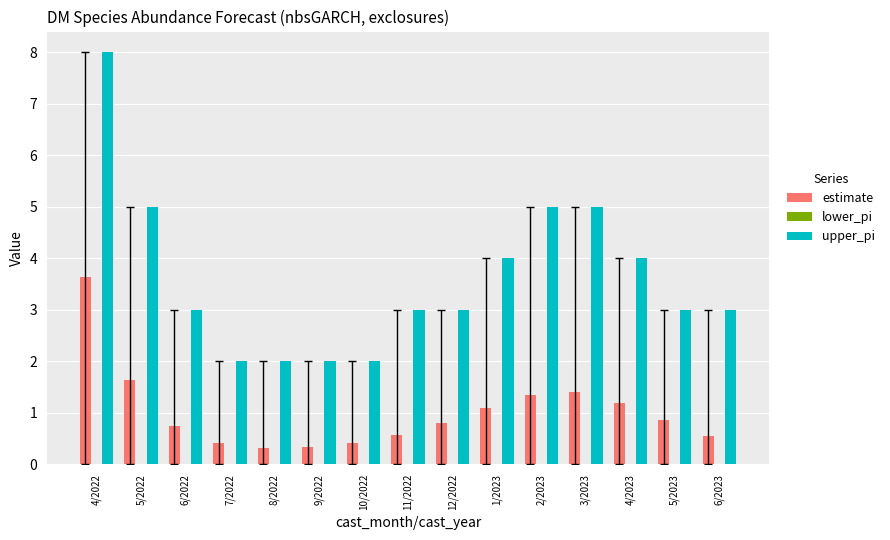

What is the sum of all upper_pi values?

54.0